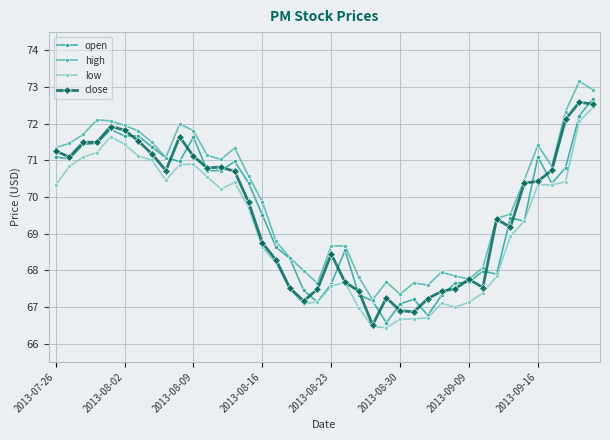

What is the difference between the maximum and minimum values in the high series?

6.0